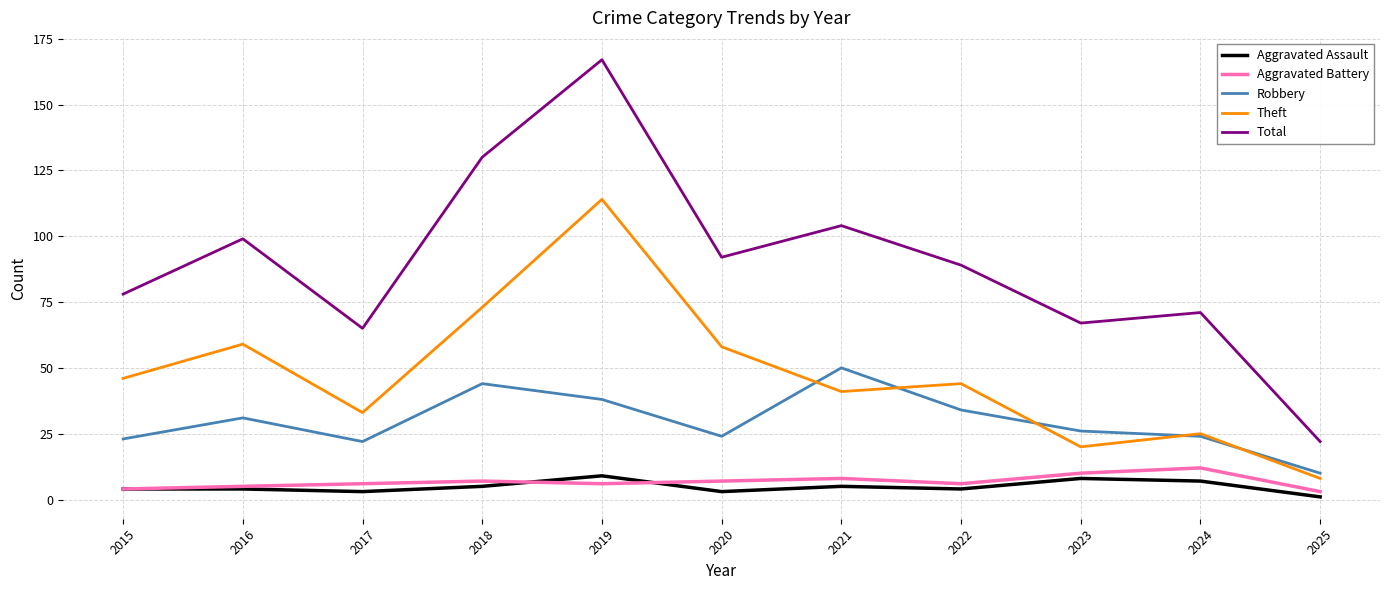

Which series has the widest spread of values?

Total